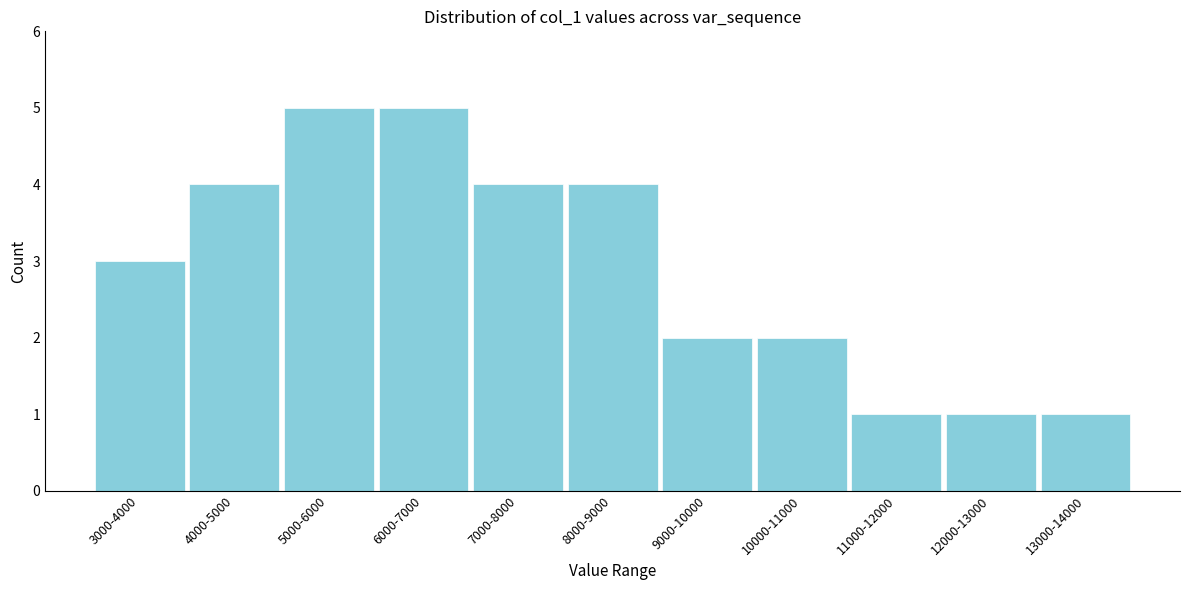

Reading left to right, extract all data points from this chart.

3000-4000=3	4000-5000=4	5000-6000=5	6000-7000=5	7000-8000=4	8000-9000=4	9000-10000=2	10000-11000=2	11000-12000=1	12000-13000=1	13000-14000=1